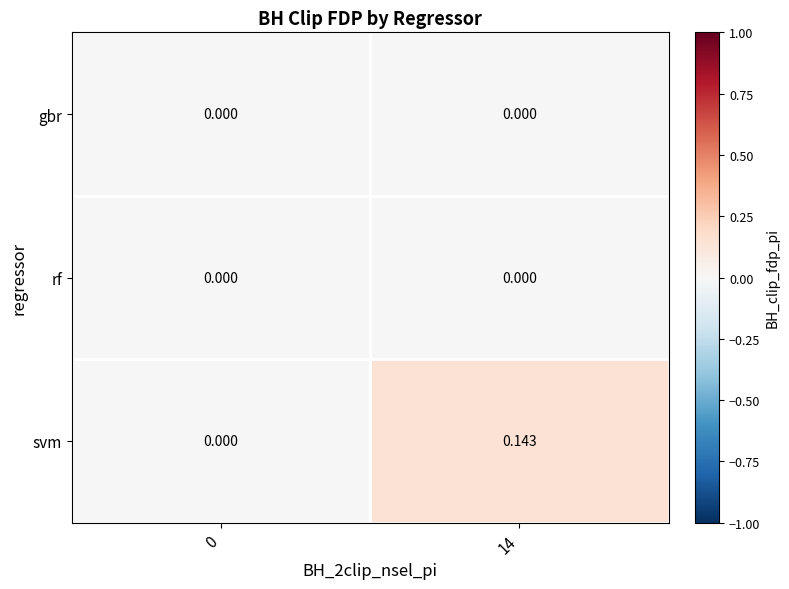

Which series has the widest spread of values?

svm